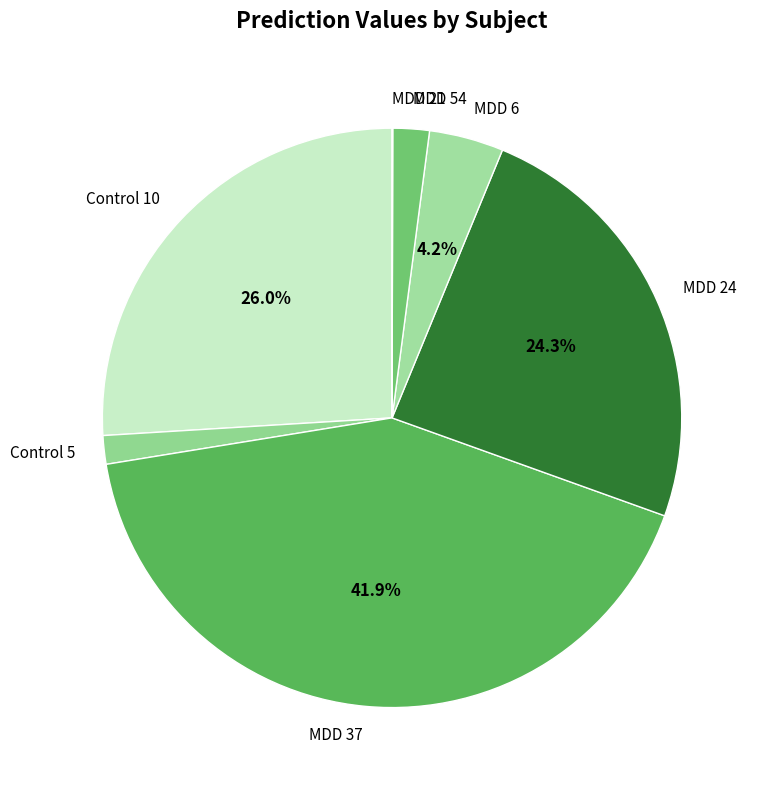

What percentage is the Control 10 slice, to the nearest percent?

26%